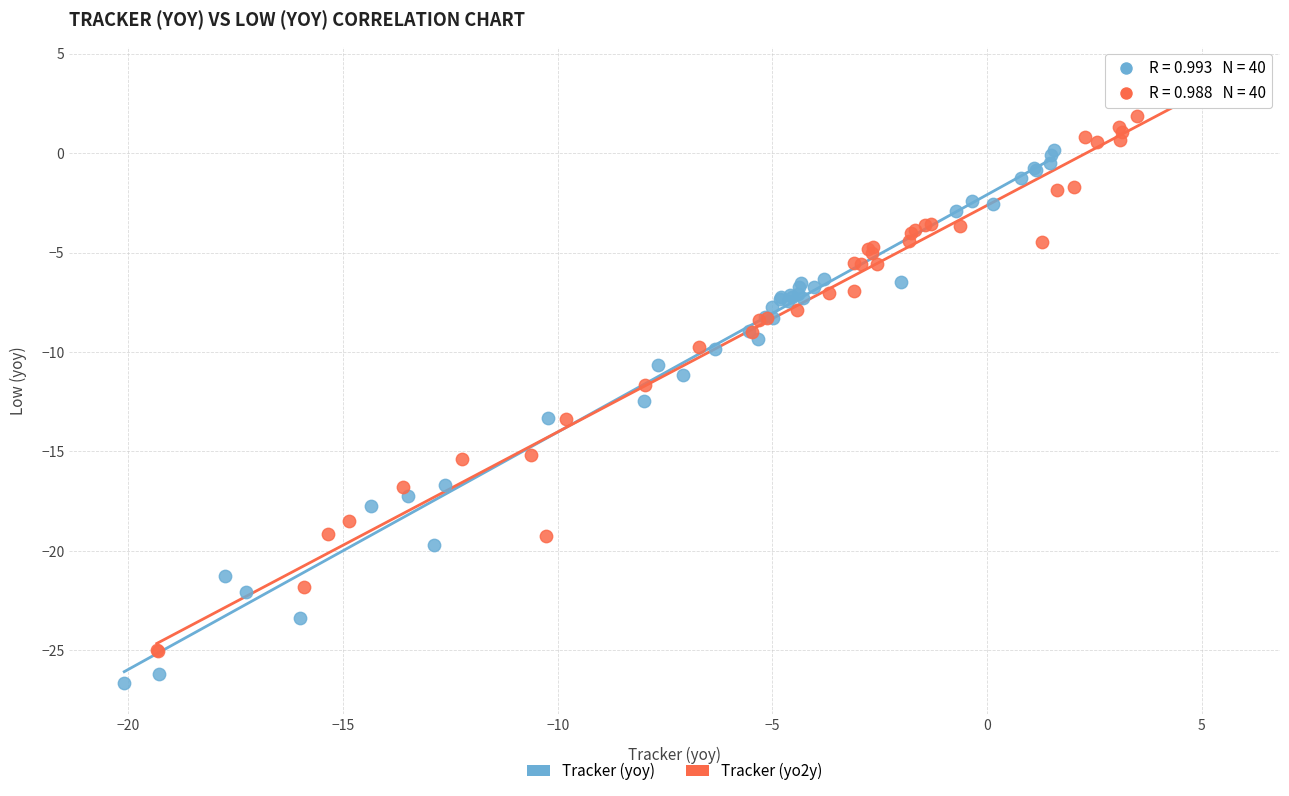

Which series has the widest spread of Y values?

Tracker (yo2y)